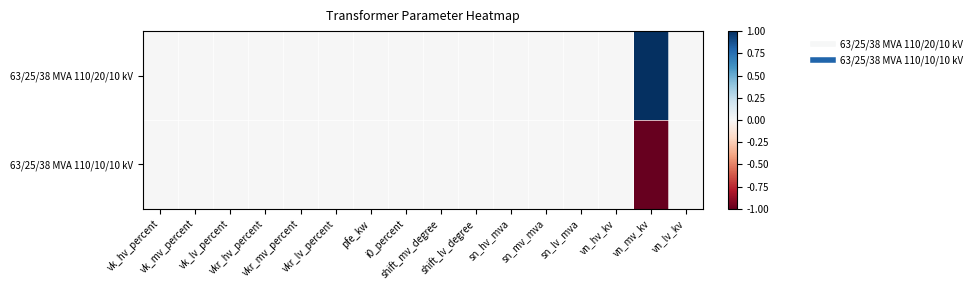

Which series has the largest total across all categories?

63/25/38 MVA 110/20/10 kV